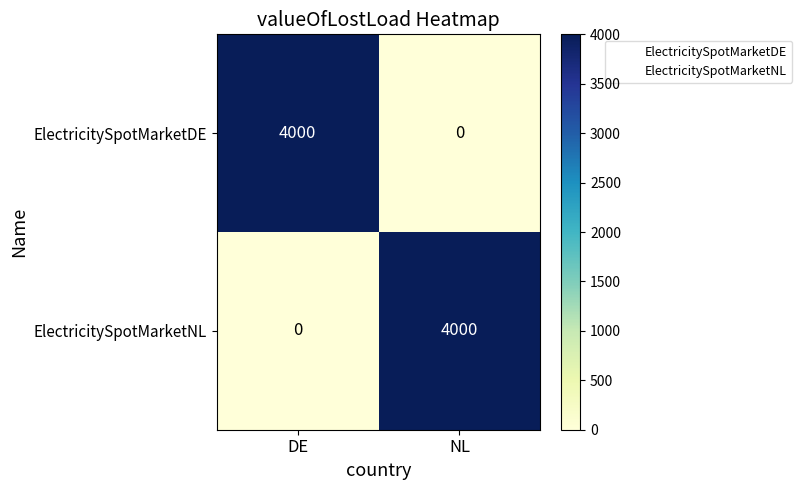

What is the difference between the highest and lowest values at NL?

4000